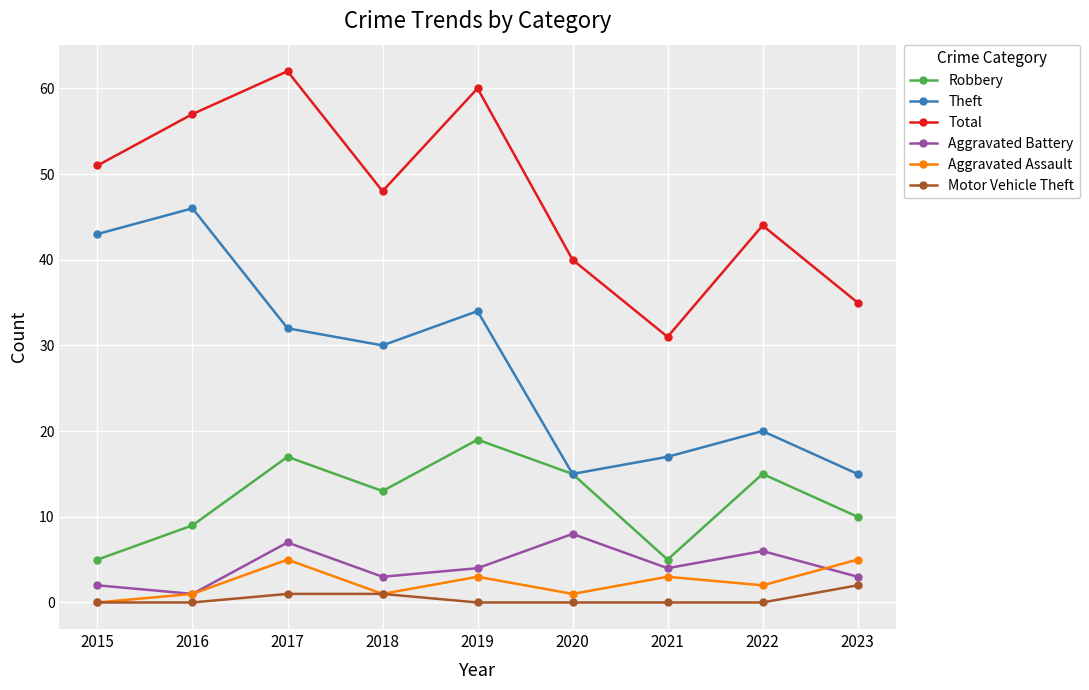

Reading right to left, extract all data points from this chart.

Robbery: 2023=10	2022=15	2021=5	2020=15	2019=19	2018=13	2017=17	2016=9	2015=5
Theft: 2023=15	2022=20	2021=17	2020=15	2019=34	2018=30	2017=32	2016=46	2015=43
Total: 2023=35	2022=44	2021=31	2020=40	2019=60	2018=48	2017=62	2016=57	2015=51
Aggravated Battery: 2023=3	2022=6	2021=4	2020=8	2019=4	2018=3	2017=7	2016=1	2015=2
Aggravated Assault: 2023=5	2022=2	2021=3	2020=1	2019=3	2018=1	2017=5	2016=1	2015=0
Motor Vehicle Theft: 2023=2	2022=0	2021=0	2020=0	2019=0	2018=1	2017=1	2016=0	2015=0